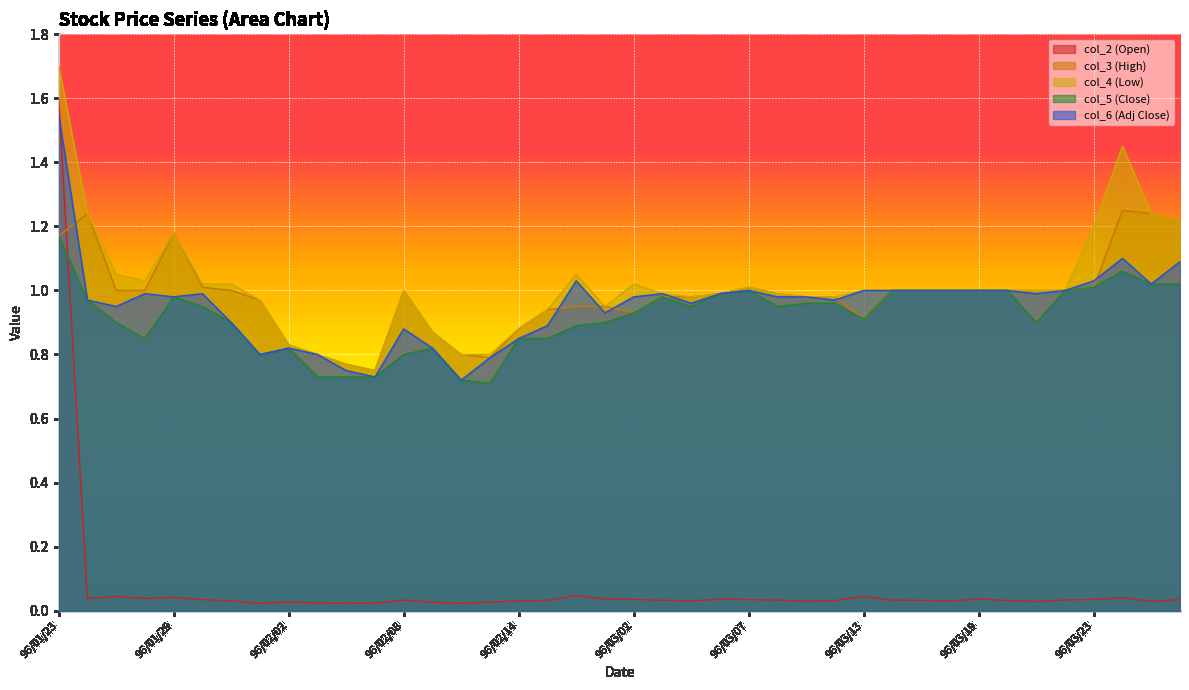

How many distinct data groups are displayed?

5